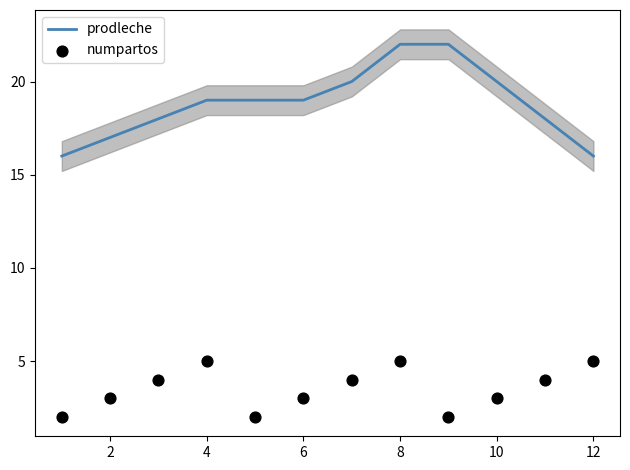

Is the value of prodleche at 4 greater than the value of numpartos at 2?

Yes